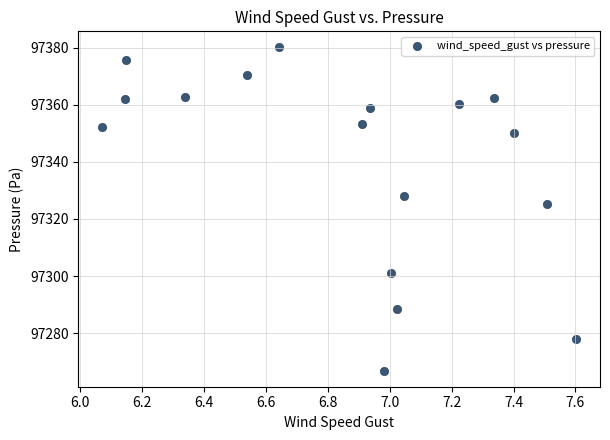

What is the range of X values (max minus min)?

1.5